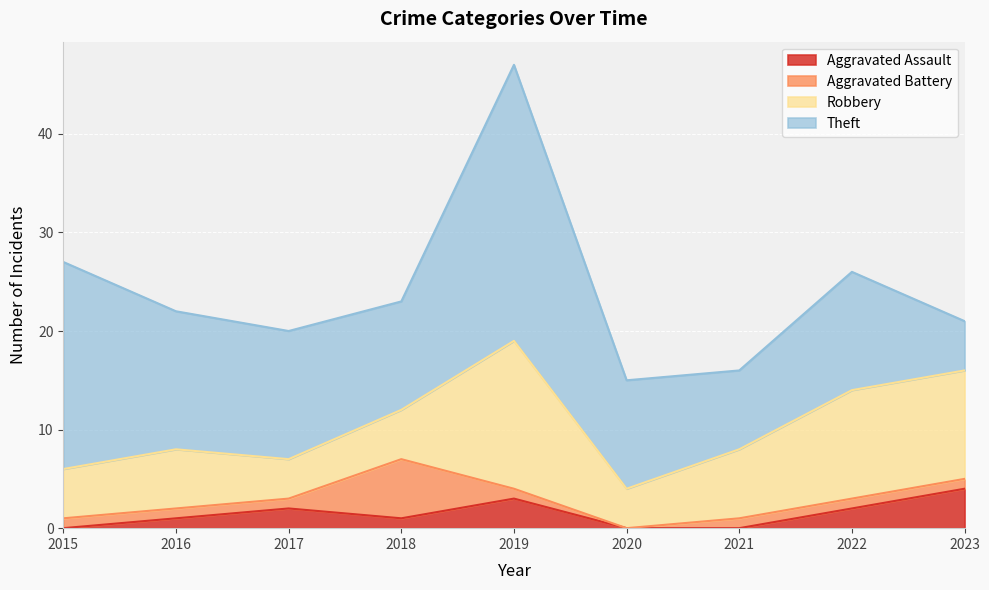

Reading left to right, transcribe all the data shown in this chart.

Aggravated Assault: 2015=0	2016=1	2017=2	2018=1	2019=3	2020=0	2021=0	2022=2	2023=4
Aggravated Battery: 2015=1	2016=1	2017=1	2018=6	2019=1	2020=0	2021=1	2022=1	2023=1
Robbery: 2015=5	2016=6	2017=4	2018=5	2019=15	2020=4	2021=7	2022=11	2023=11
Theft: 2015=21	2016=14	2017=13	2018=11	2019=28	2020=11	2021=8	2022=12	2023=5